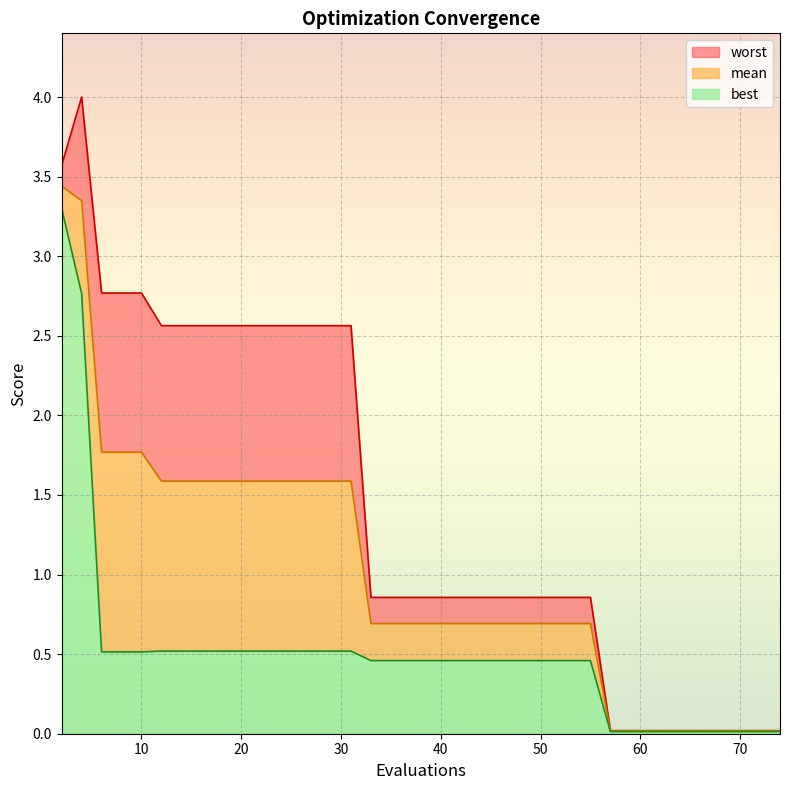

Which category has the lowest value in the best series?

57